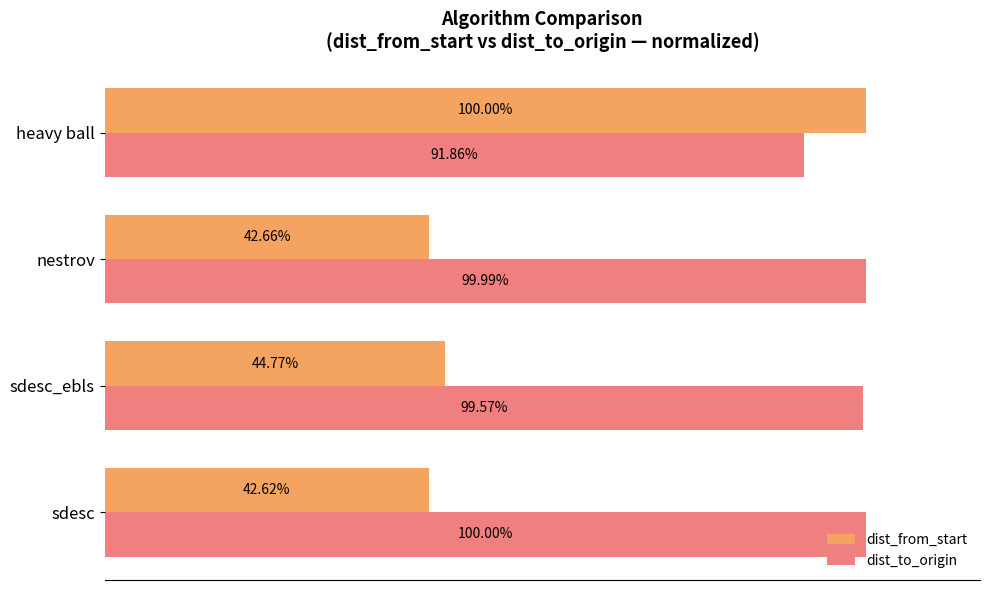

Rank the categories by dist_from_start value from highest to lowest.

heavy ball, sdesc_ebls, nestrov, sdesc